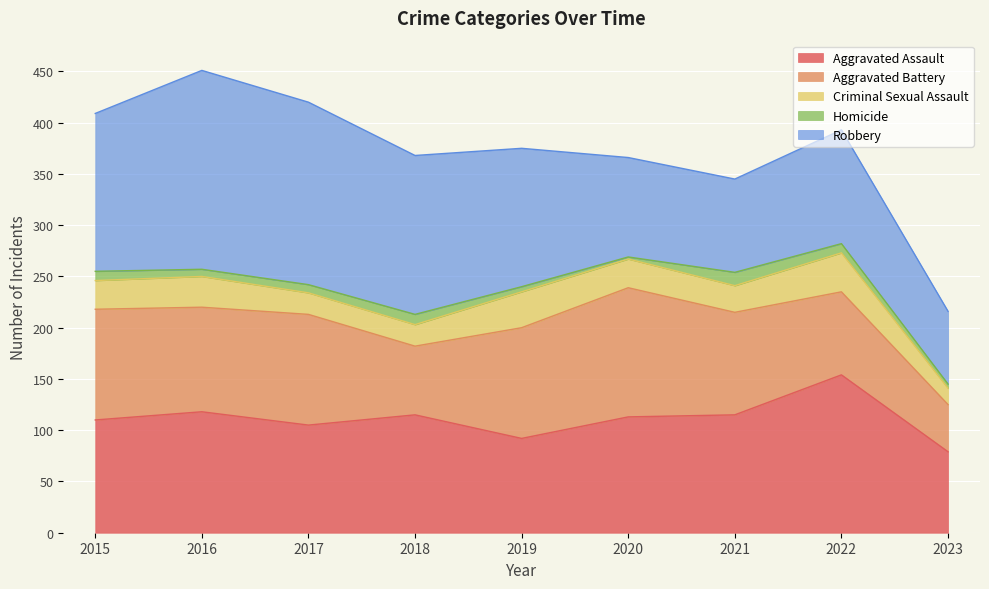

What is the sum of the Aggravated Assault values at 2018 and 2019?

207